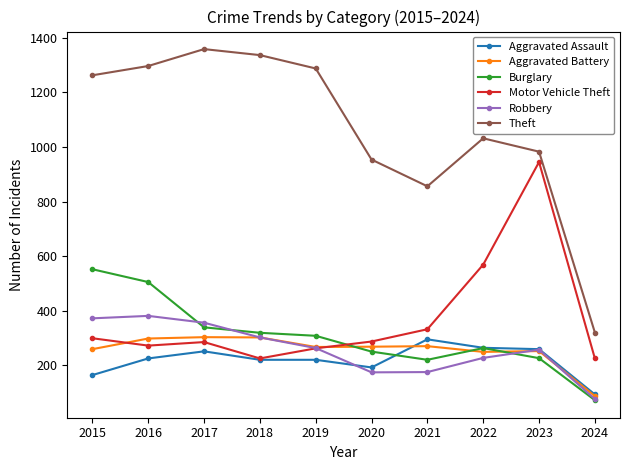

At how many categories does at least one series exceed 308?

10